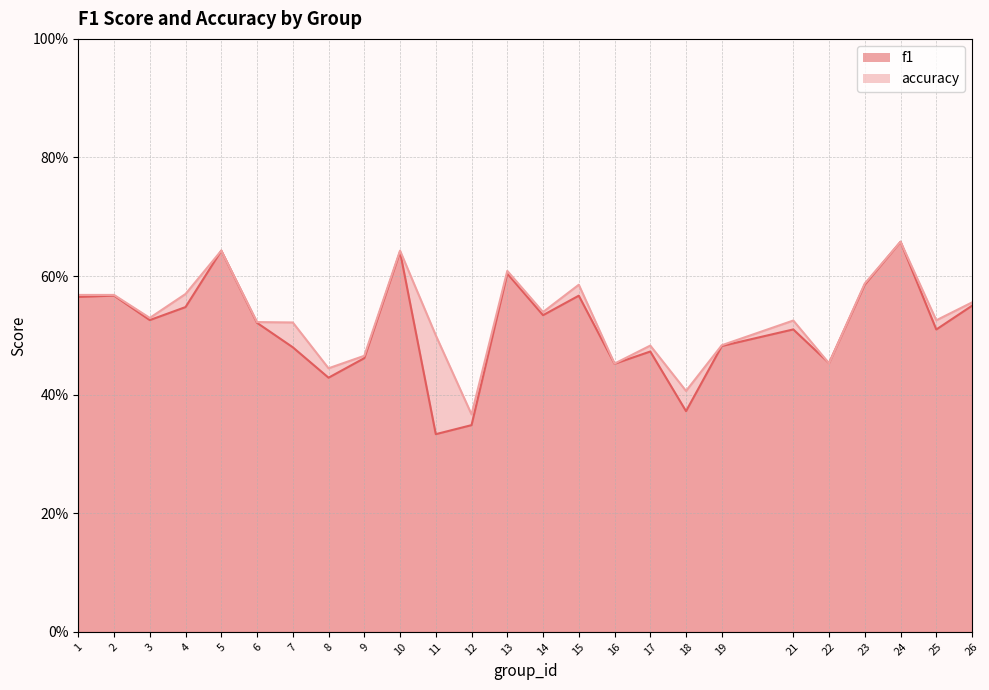

How many lines are shown in the chart?

2